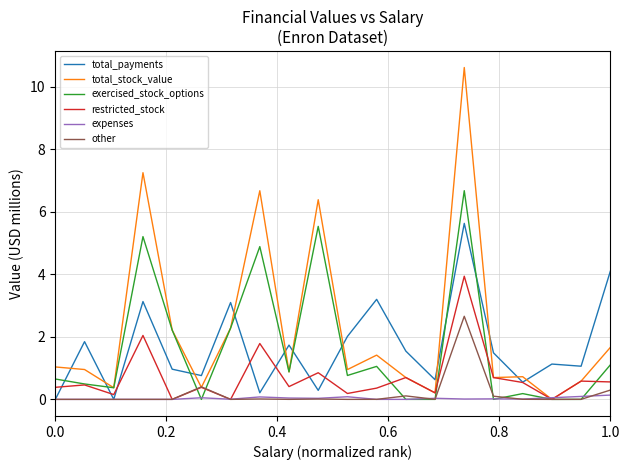

Rank the series by their maximum value, from highest to lowest.

total_stock_value, exercised_stock_options, total_payments, restricted_stock, other, expenses